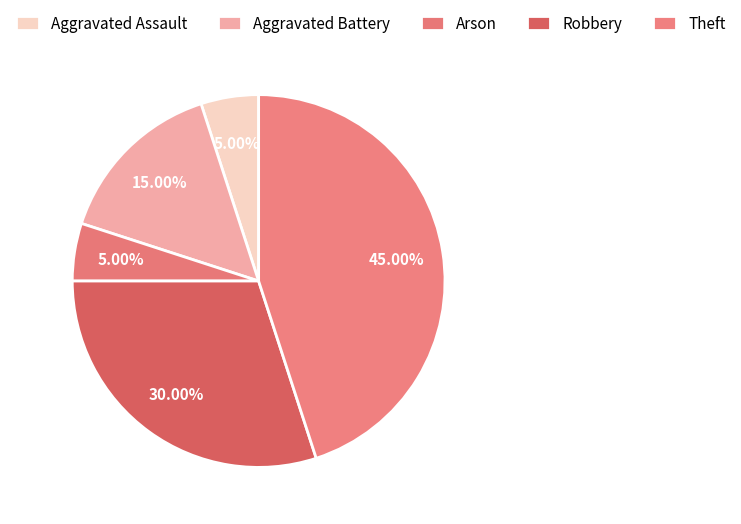

Count the number of slices in the pie.

5